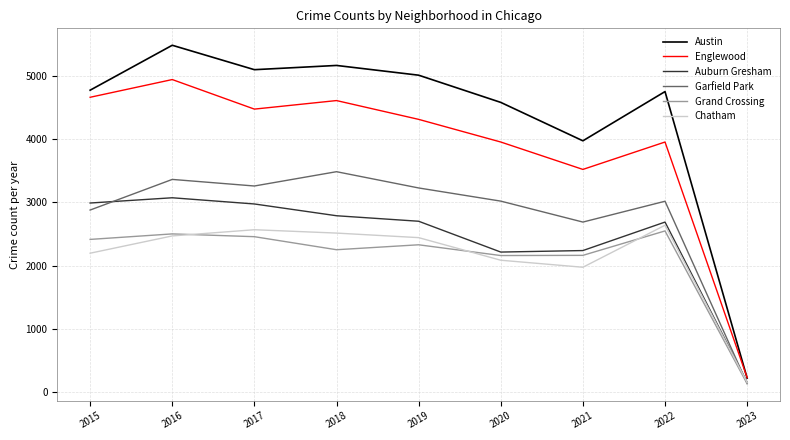

What are all the series names shown in the legend?

Austin, Englewood, Auburn Gresham, Garfield Park, Grand Crossing, Chatham